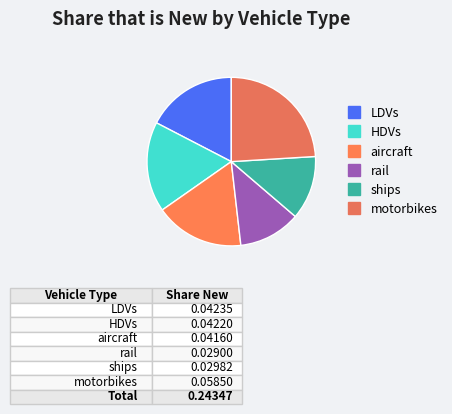

Is it true that aircraft is 5% of the pie?

False